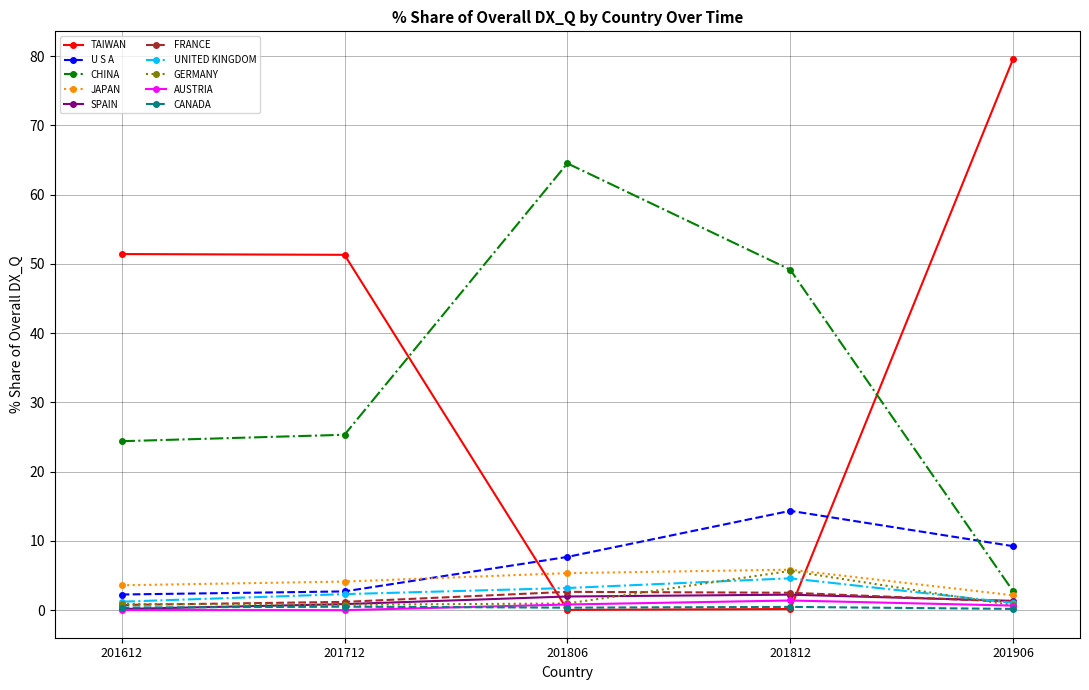

Is the value of FRANCE at 201806 greater than the value of TAIWAN at 201812?

Yes